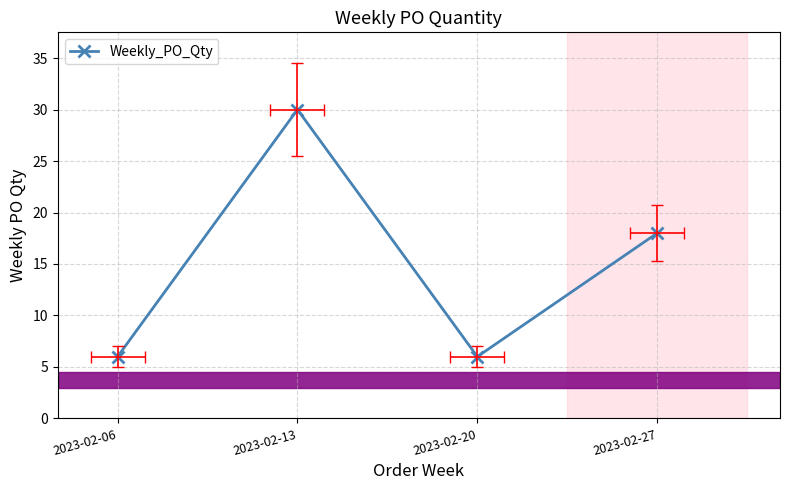

Count the number of values greater than 18.

1